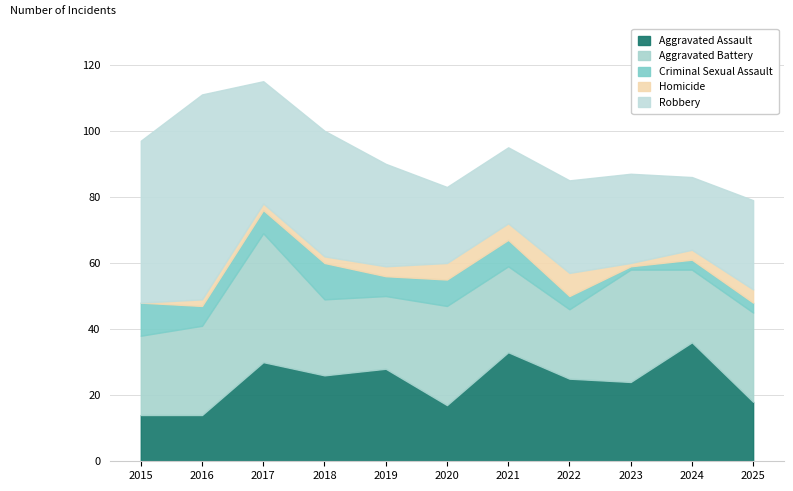

At how many categories does at least one series exceed 46?

2